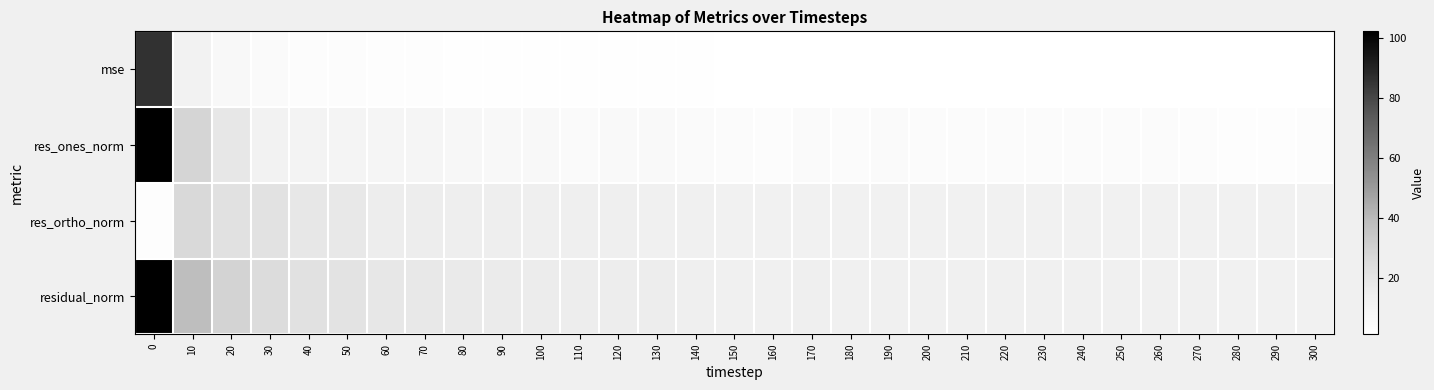

Reading left to right, extract all data points from this chart.

mse: 0=85.8	10=12.3	20=7.0	30=5.0	40=4.0	50=3.6	60=2.8	70=2.7	80=2.4	90=2.2	100=2.2	110=2.0	120=1.9	130=1.9	140=1.8	150=1.6	160=1.5	170=1.6	180=1.5	190=1.6	200=1.5	210=1.5	220=1.5	230=1.5	240=1.5	250=1.5	260=1.5	270=1.4	280=1.4	290=1.4	300=1.4
res_ones_norm: 0=102.2	10=28.4	20=19.1	30=11.9	40=11.4	50=10.4	60=9.9	70=9.7	80=8.4	90=7.2	100=7.0	110=5.5	120=6.2	130=6.3	140=5.2	150=4.7	160=3.8	170=5.6	180=4.6	190=5.0	200=4.9	210=4.6	220=4.4	230=4.8	240=4.8	250=4.6	260=4.8	270=3.6	280=3.1	290=3.3	300=3.9
res_ortho_norm: 0=3.3	10=26.4	20=22.2	30=21.6	40=18.8	50=18.1	60=15.6	70=15.3	80=15.1	90=14.9	100=14.7	110=14.6	120=14.1	130=13.8	140=13.7	150=13.2	160=13.1	170=12.9	180=12.9	190=12.8	200=12.8	210=12.8	220=12.8	230=12.7	240=12.7	250=12.7	260=12.7	270=12.8	280=12.6	290=12.5	300=12.4
residual_norm: 0=102.3	10=38.8	20=29.3	30=24.7	40=22.0	50=20.9	60=18.5	70=18.1	80=17.3	90=16.6	100=16.3	110=15.6	120=15.4	130=15.2	140=14.7	150=14.0	160=13.7	170=14.0	180=13.7	190=13.8	200=13.7	210=13.6	220=13.6	230=13.6	240=13.6	250=13.6	260=13.6	270=13.3	280=13.0	290=12.9	300=13.0